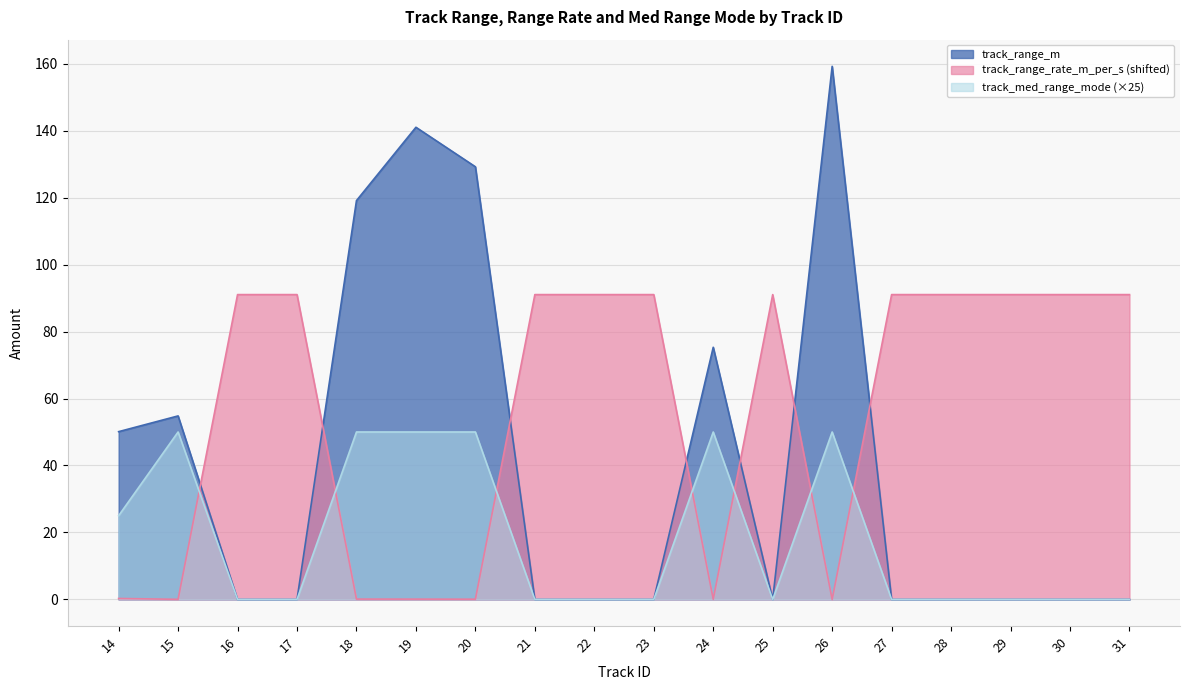

What is the total value across all series at 17?

91.0